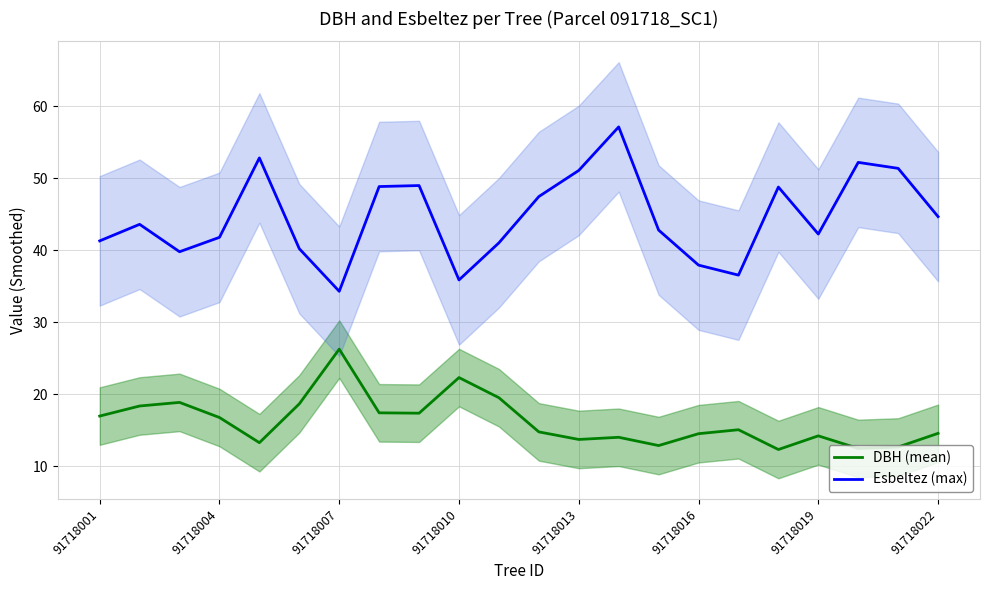

How many lines are shown in the chart?

2